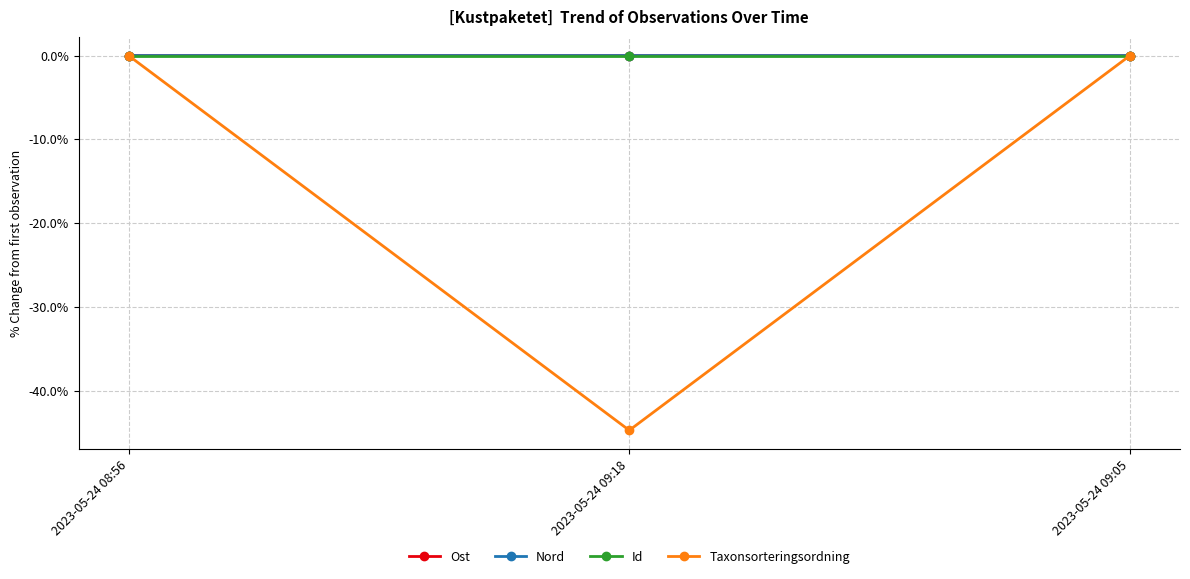

The value of Taxonsorteringsordning at 2023-05-24 09:18 is -13.6. True or false?

False